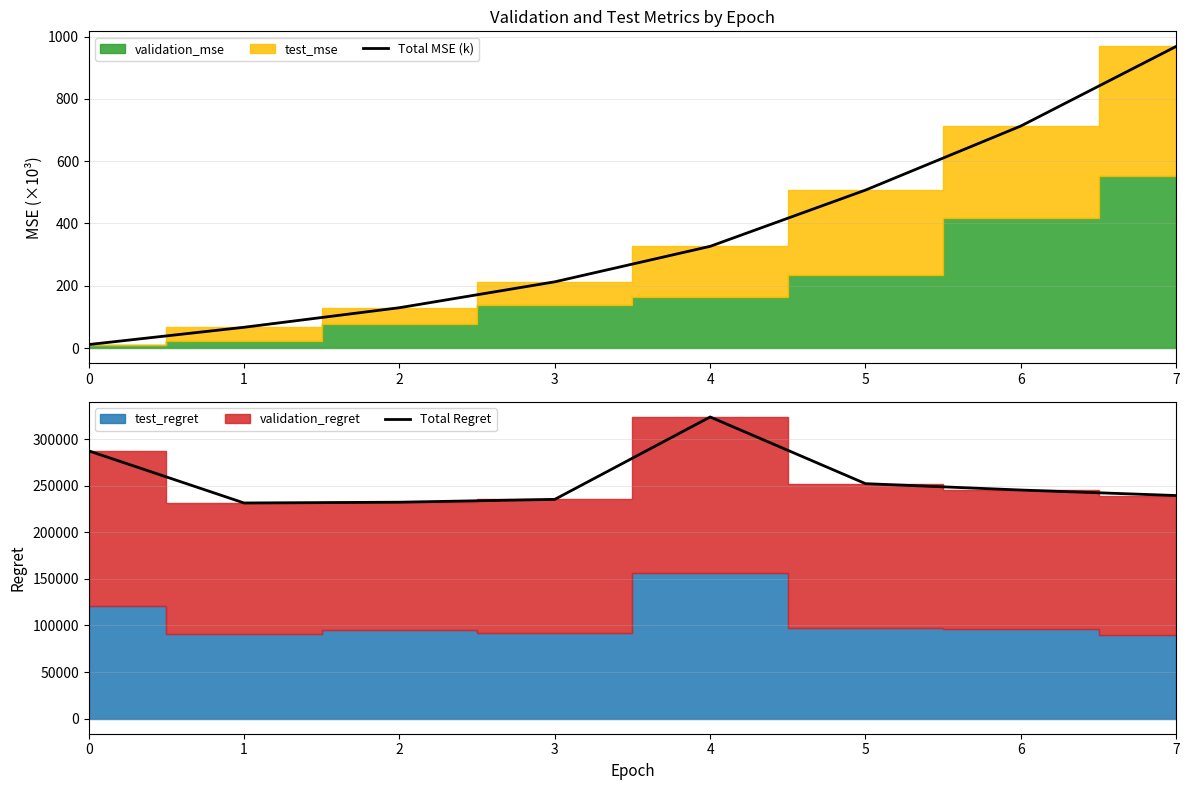

How many lines are shown in the chart?

2